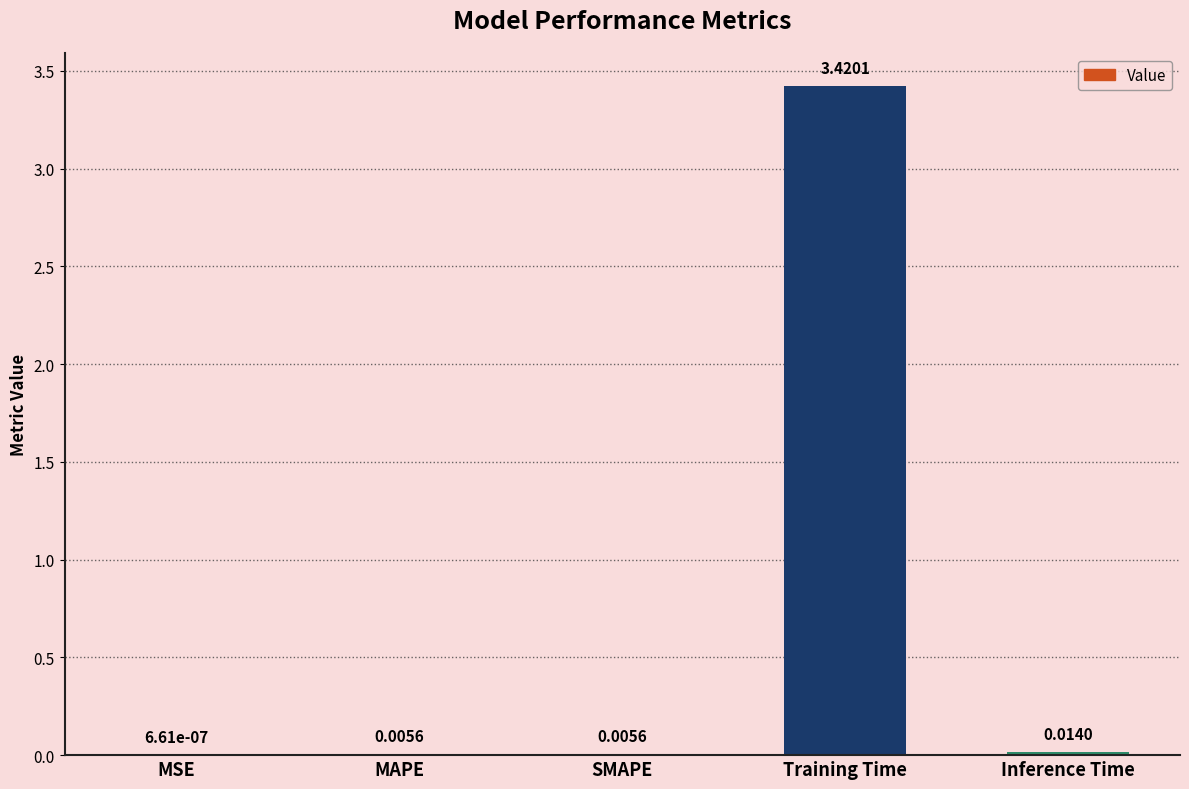

At which label is the value closest to 1?

Inference Time